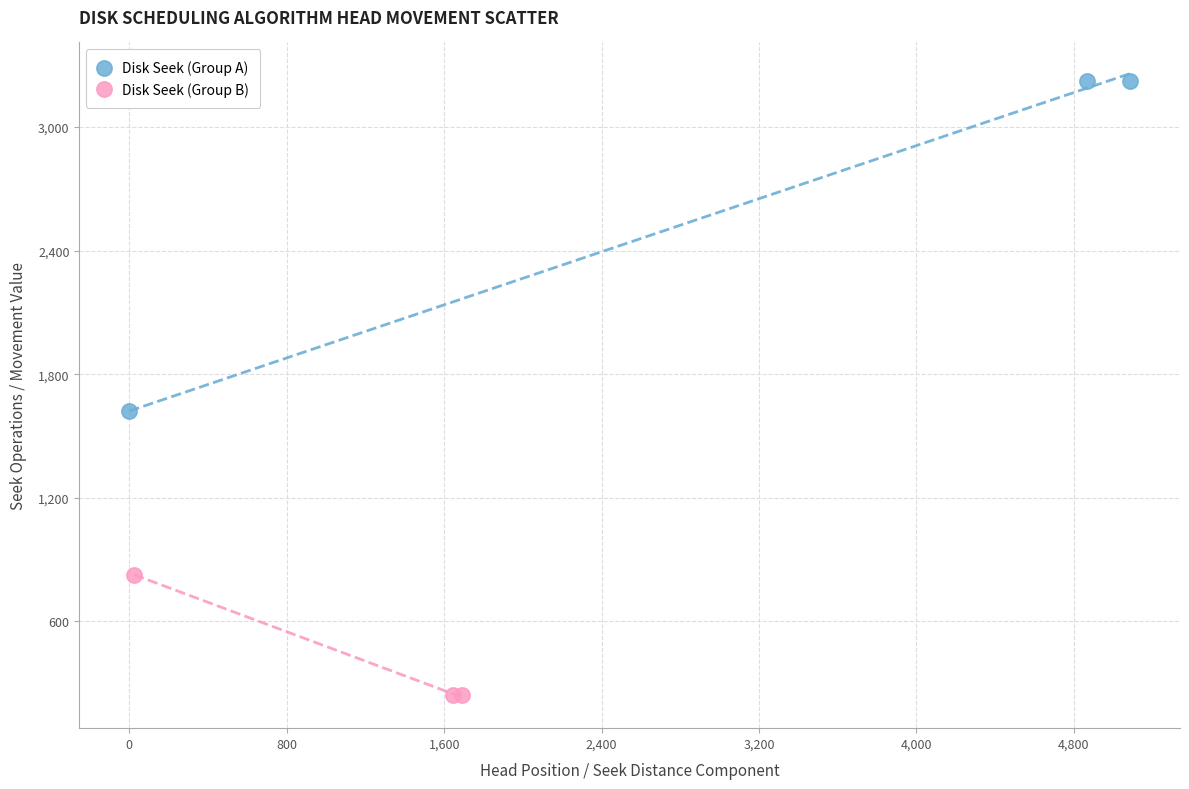

What are all the series names shown in the legend?

Disk Seek (Group A), Disk Seek (Group B)